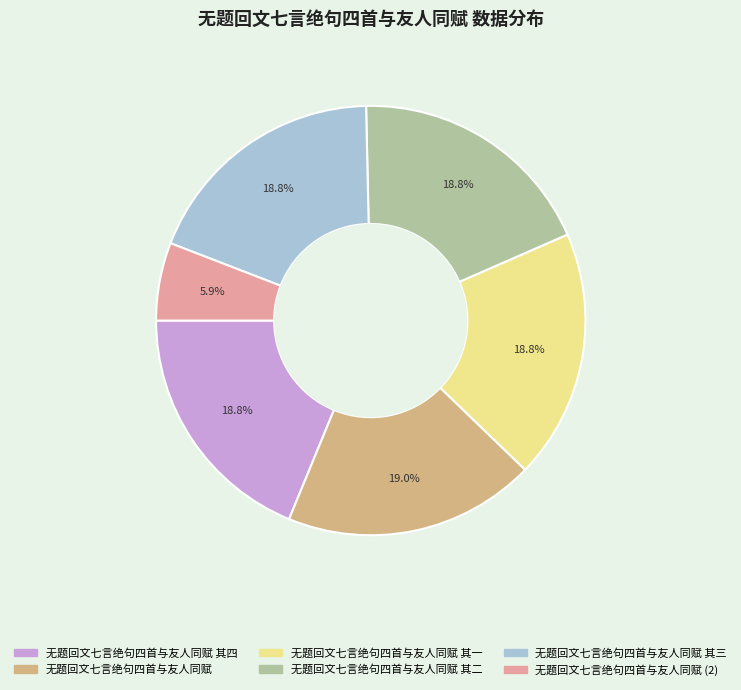

Is there any slice that represents more than half of the pie?

No